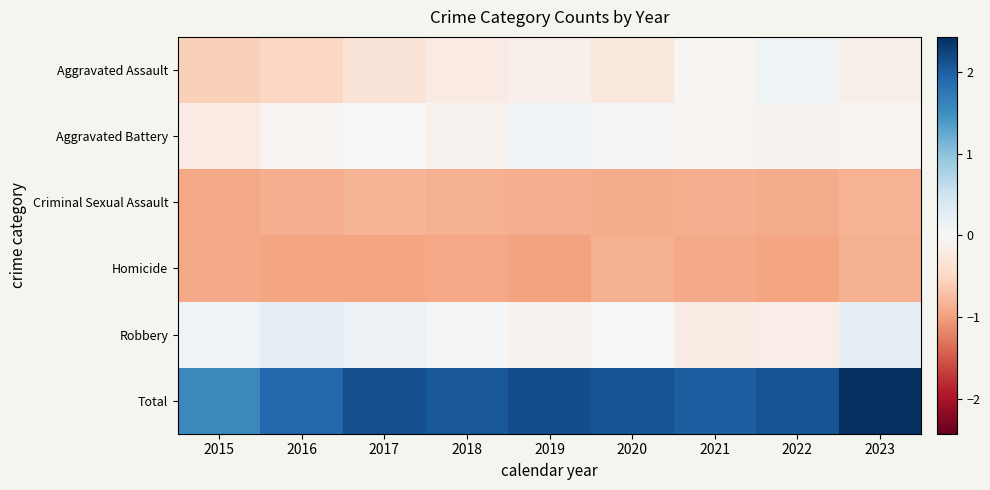

What is the spread (max minus min) of values at 2020?

3.0